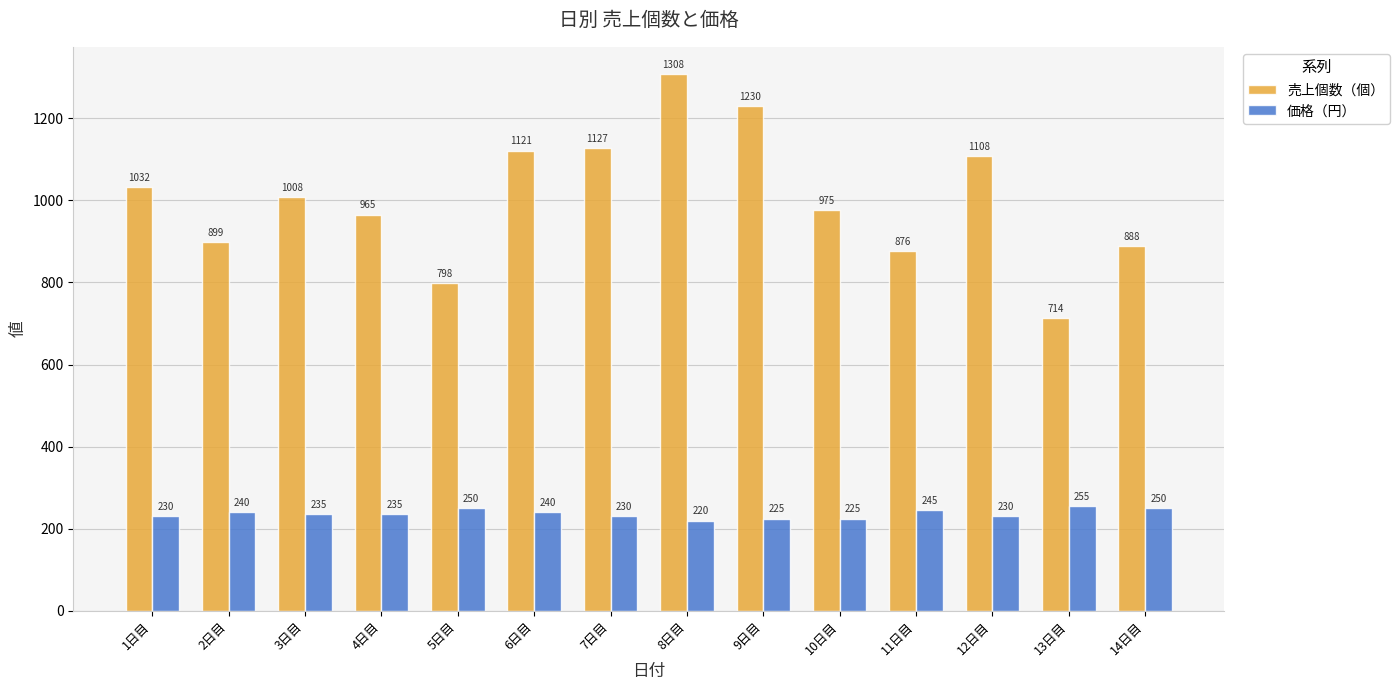

At how many categories does at least one series exceed 563?

14